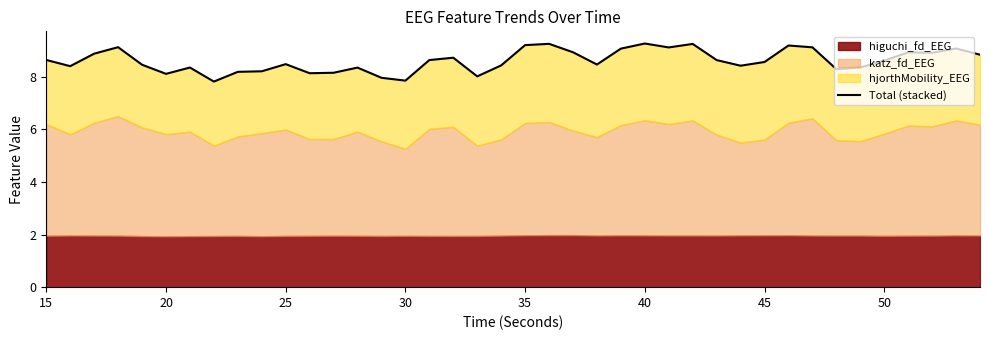

What is the value of the 2nd point from the left?

8.4